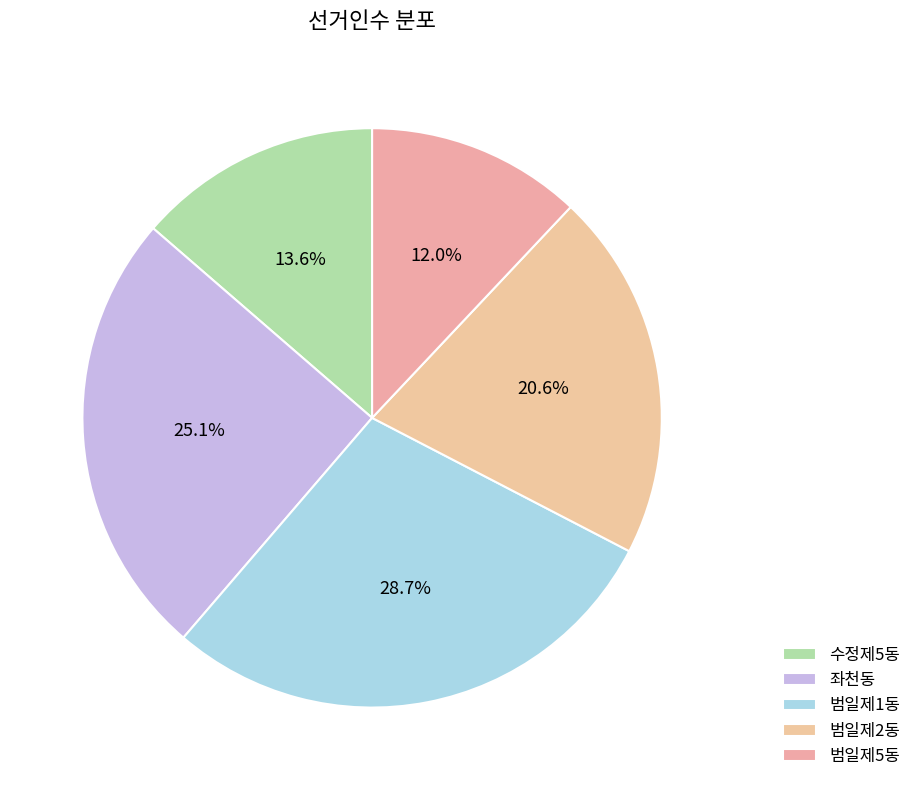

The 범일제1동 slice represents 29% of the pie. True or false?

True